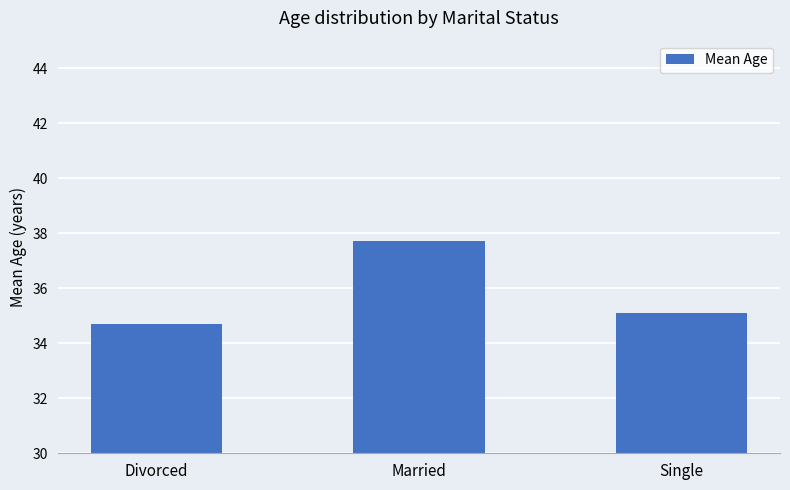

At which category does the chart reach its minimum across all series?

Divorced